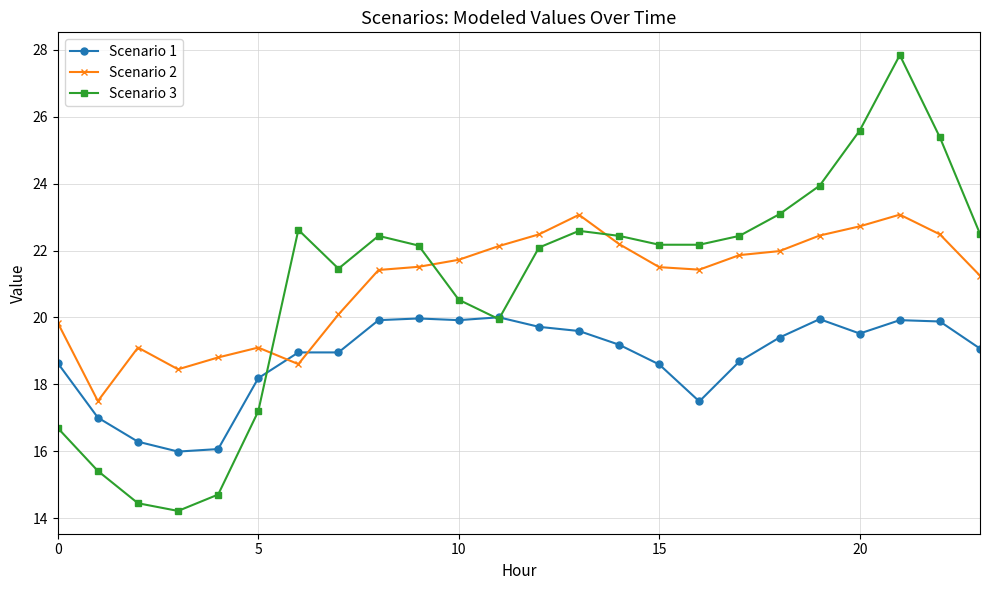

What is the value of the Scenario 1 point at the 9th from the left?

19.9